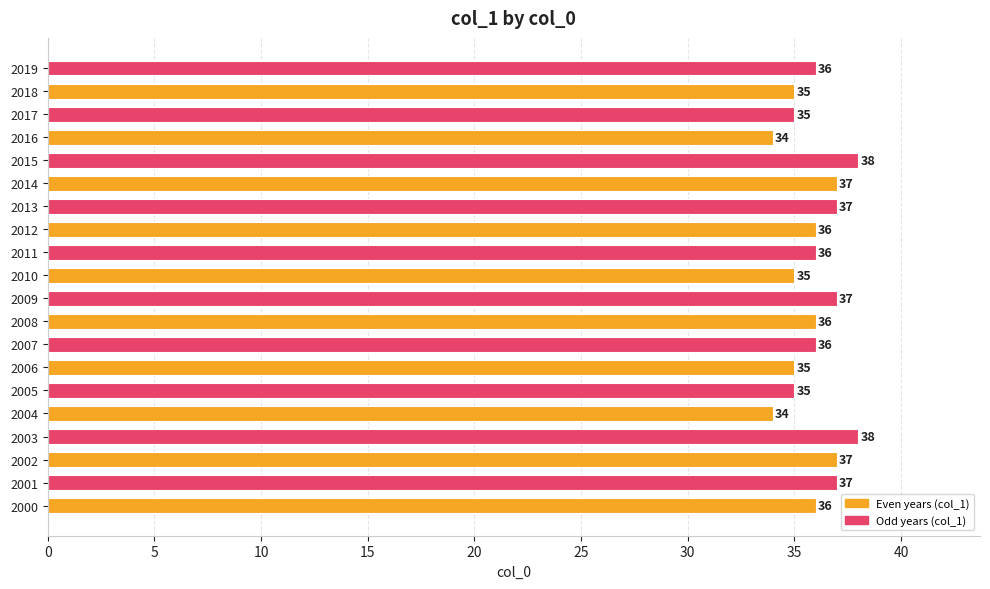

How many categories are shown in the chart?

20